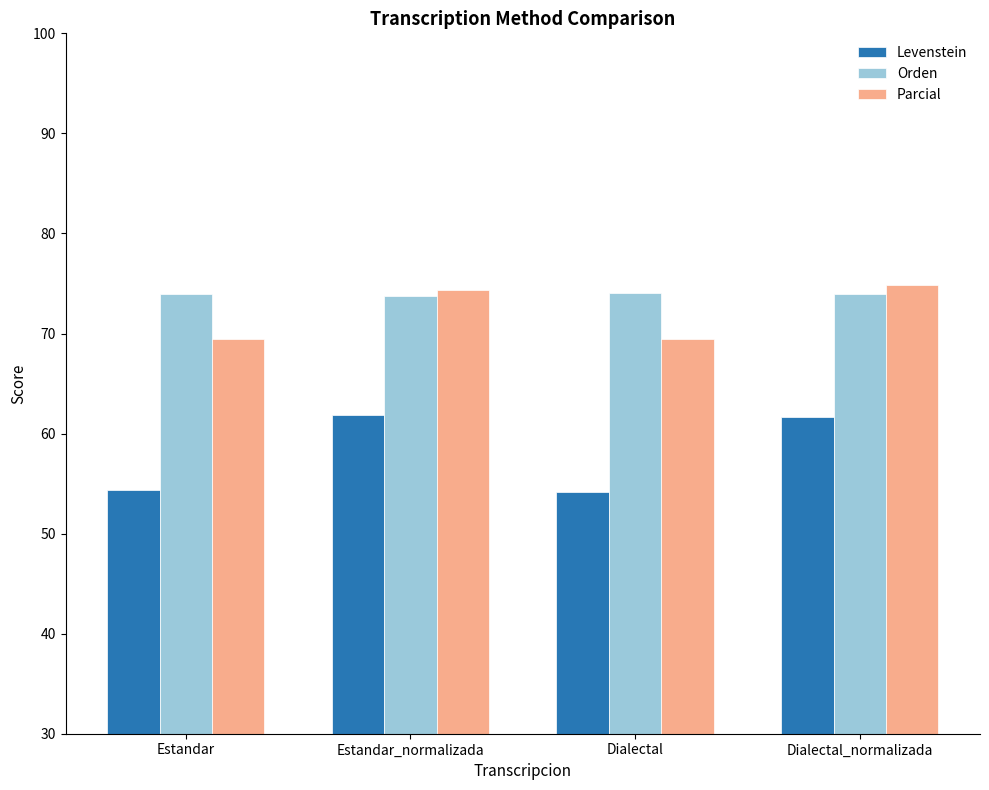

Read the Levenstein value at Estandar_normalizada.

61.9